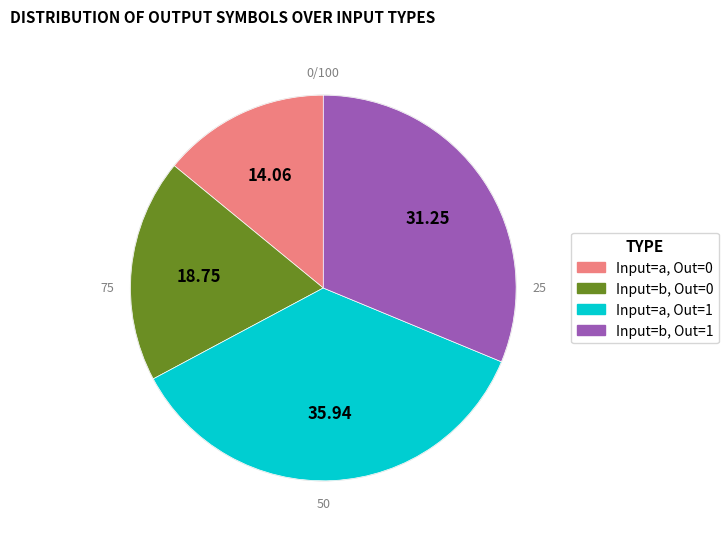

Count the number of slices in the pie.

4